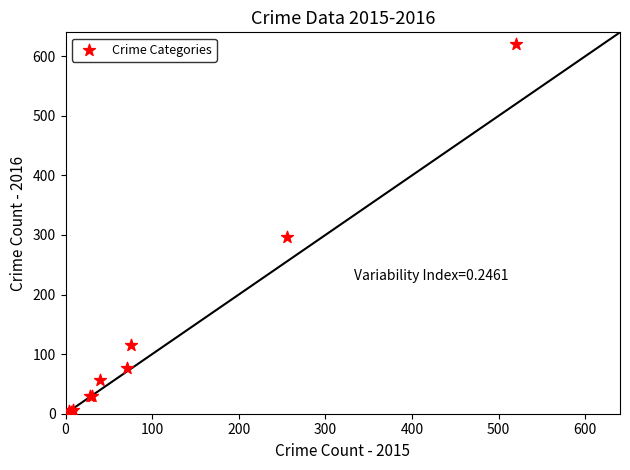

What Y value in the scatter plot is closest to 311?

296